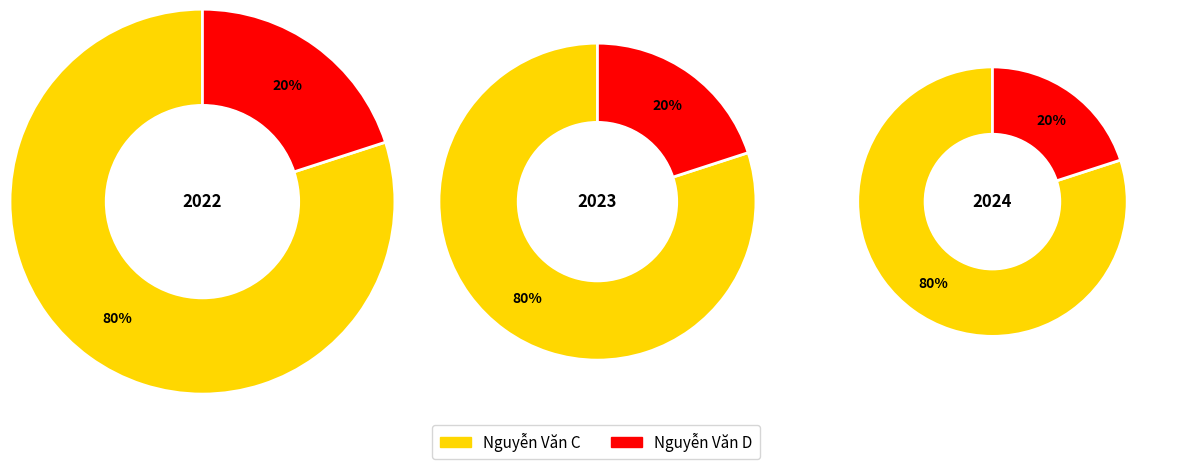

To the nearest percent, what is the combined percentage of Nguyễn Văn C and Nguyễn Văn D?

100%